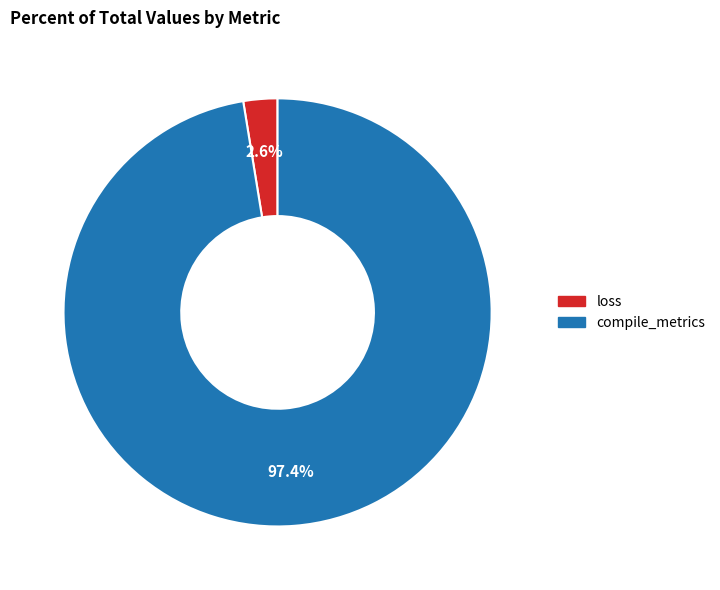

What is the largest slice in the pie chart?

compile_metrics